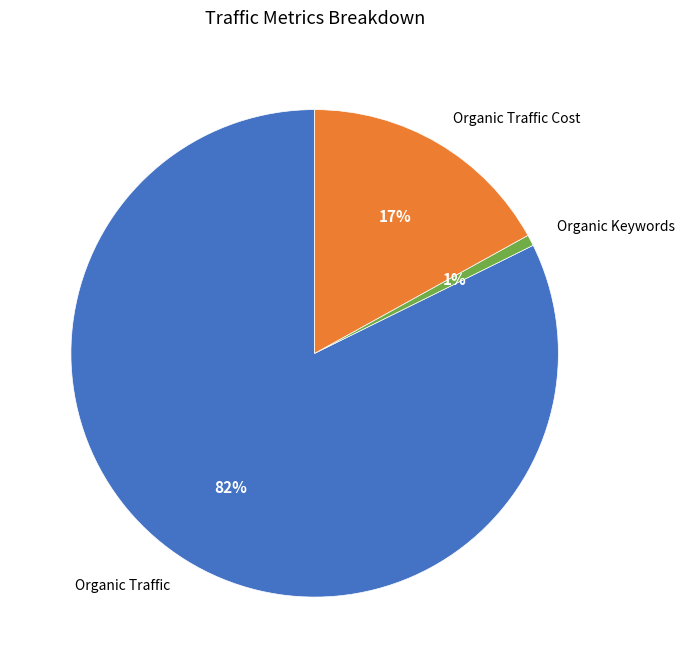

Rank the categories by value from highest to lowest.

Organic Traffic, Organic Traffic Cost, Organic Keywords